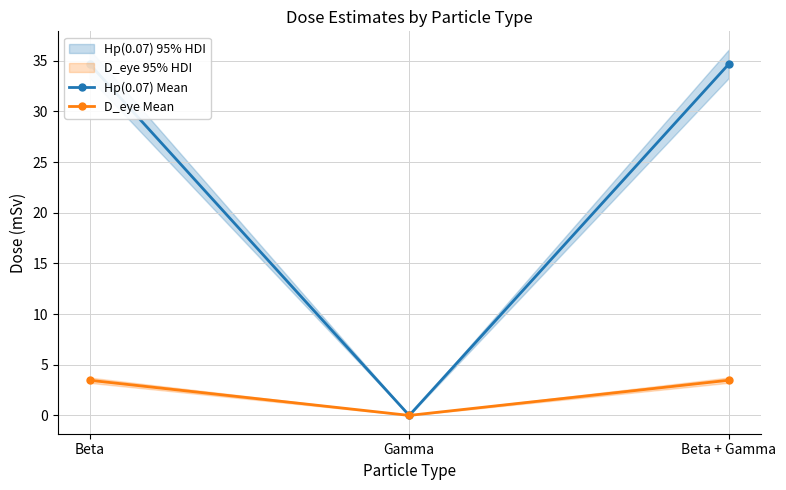

At which label does D_eye Mean reach its peak?

Beta + Gamma